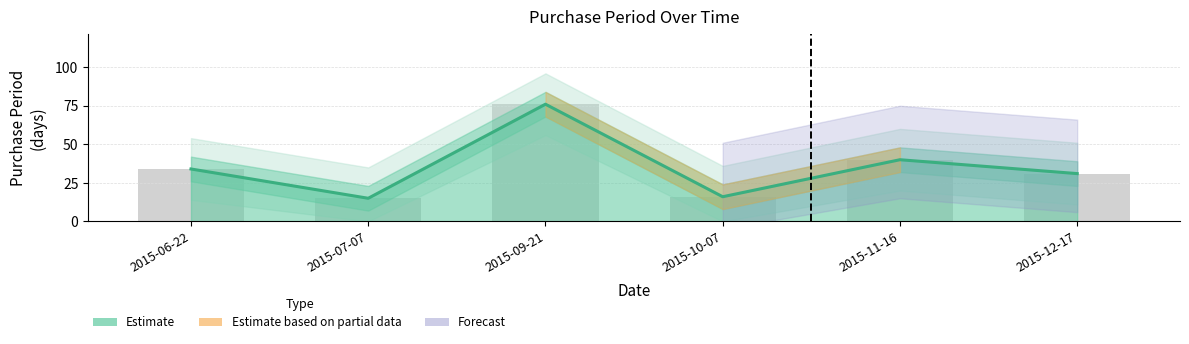

Does the chart contain stacked bars?

No